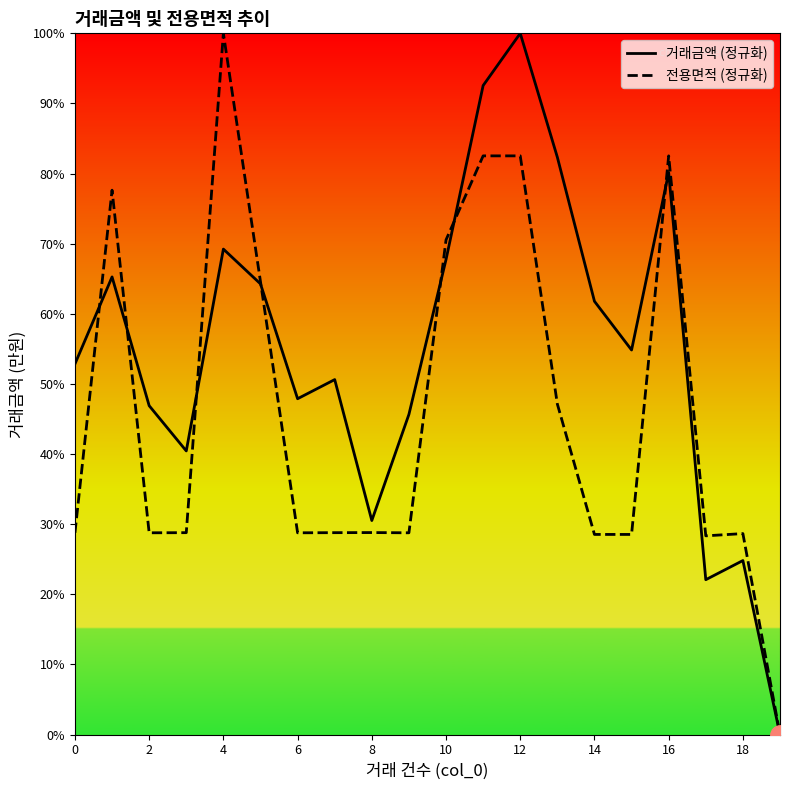

List the series in order of their overall mean, highest first.

거래금액 (정규화), 전용면적 (정규화)